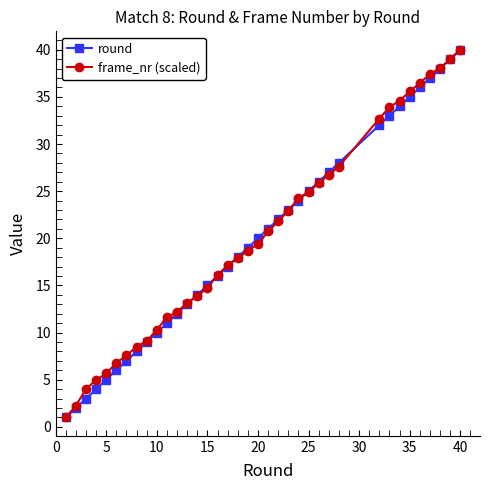

At how many categories does at least one series exceed 29?

9